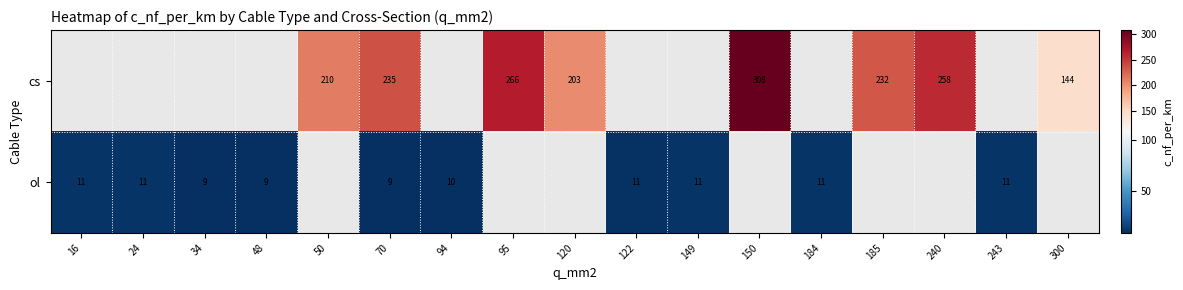

Is it true that ol equals 15 at 16?

False